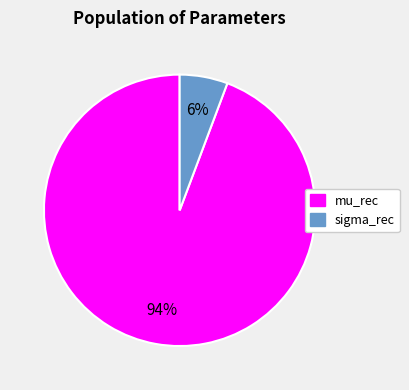

Between mu_rec and sigma_rec, which is larger?

mu_rec